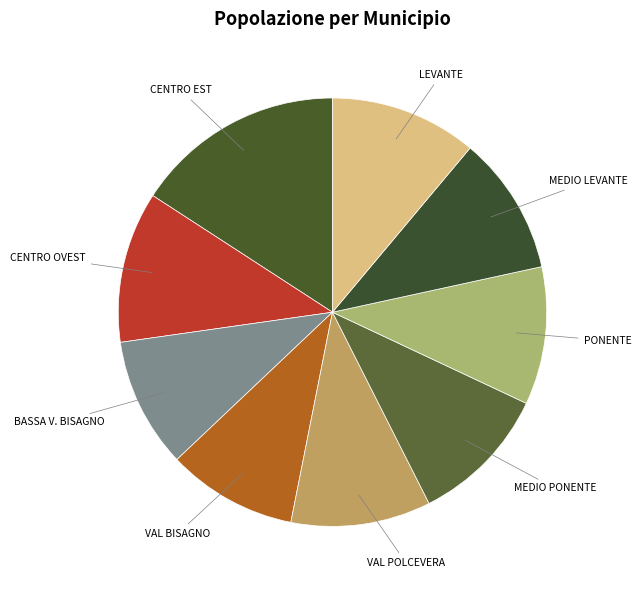

To the nearest percent, what is the difference between the largest and smallest slice percentages?

6%